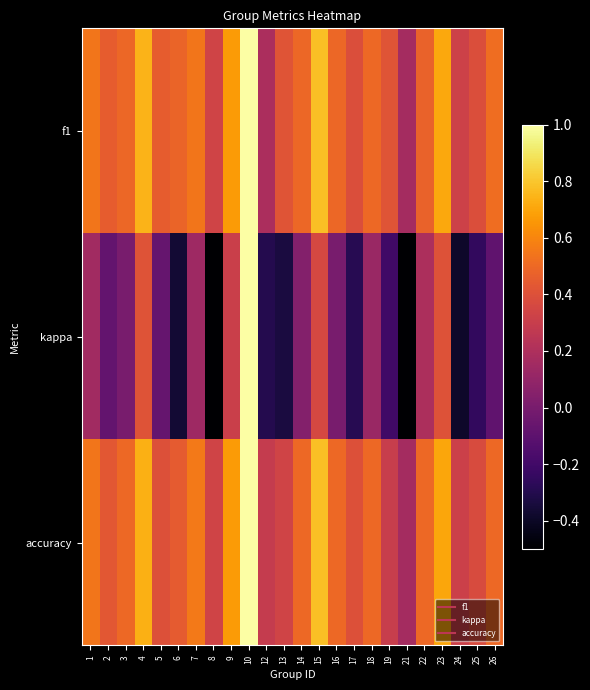

At which category is the sum across all series the highest?

10